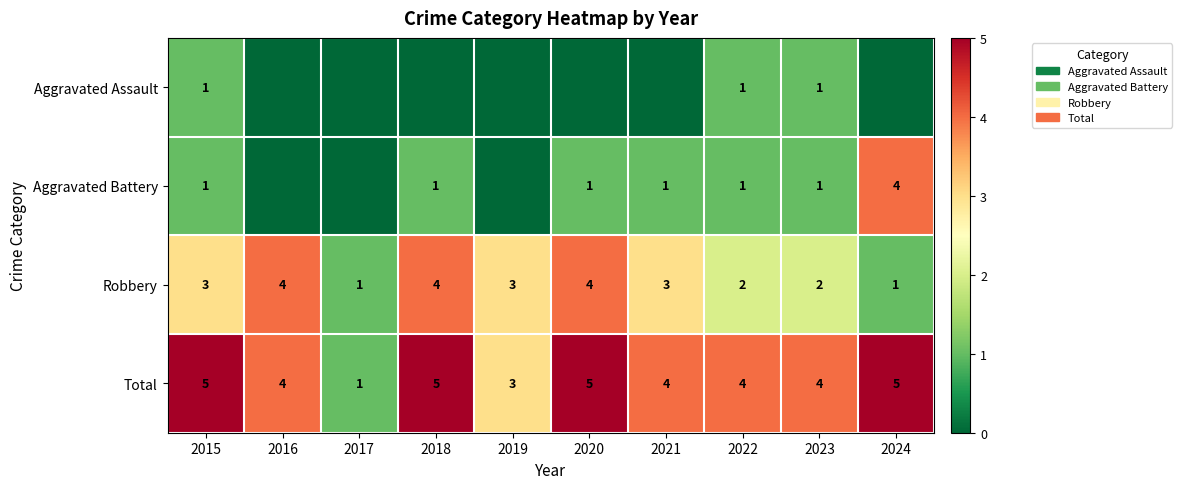

What is the maximum value for Robbery?

4